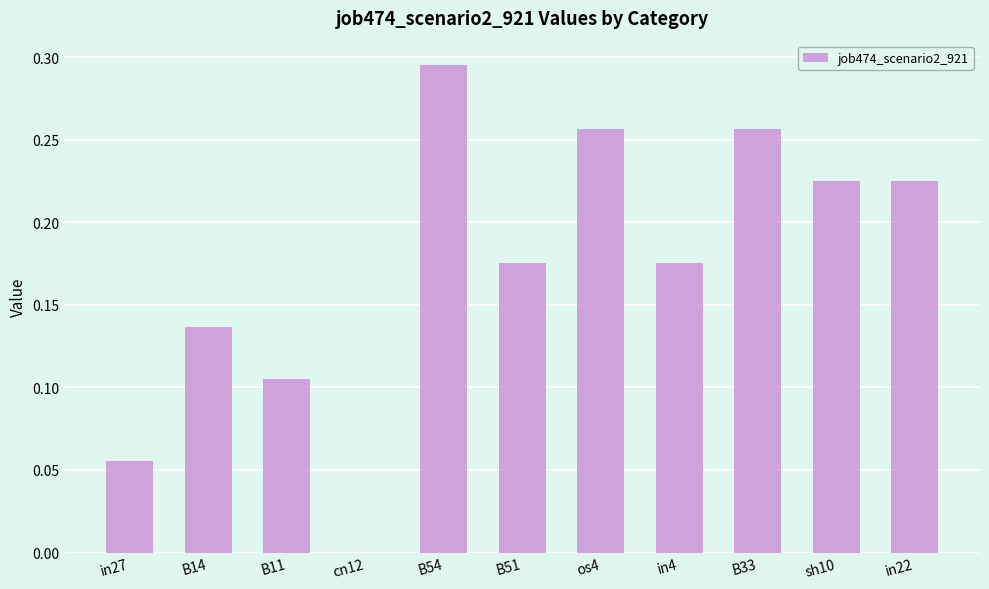

Between B11 and B14, which is larger?

B14